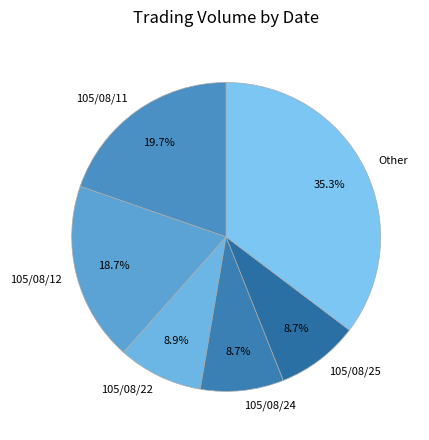

Which category has the biggest portion of the pie?

Other